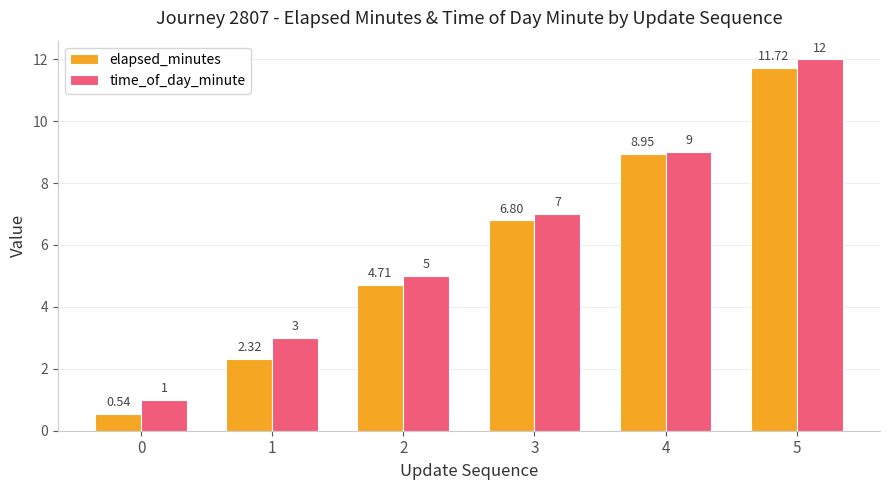

Which label corresponds to the largest value in the chart?

5